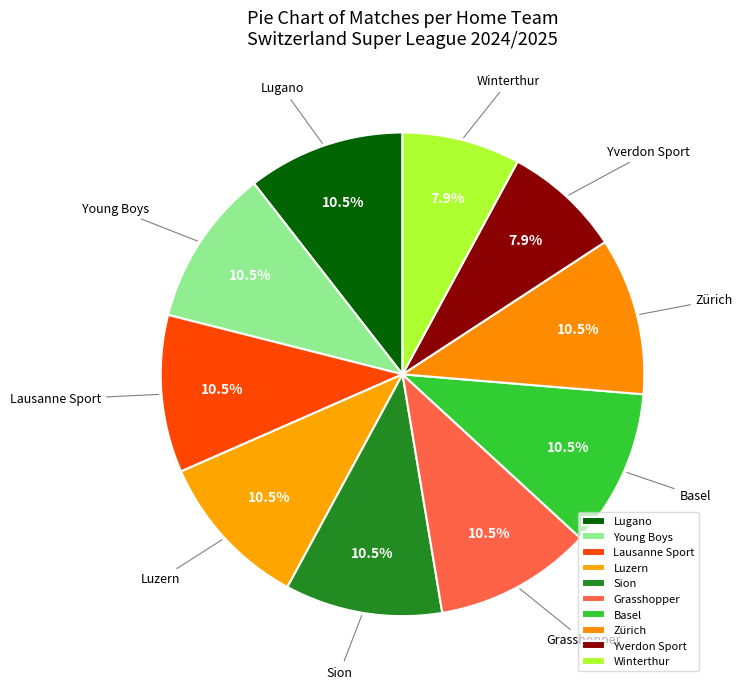

Is Grasshopper the majority of the pie?

No